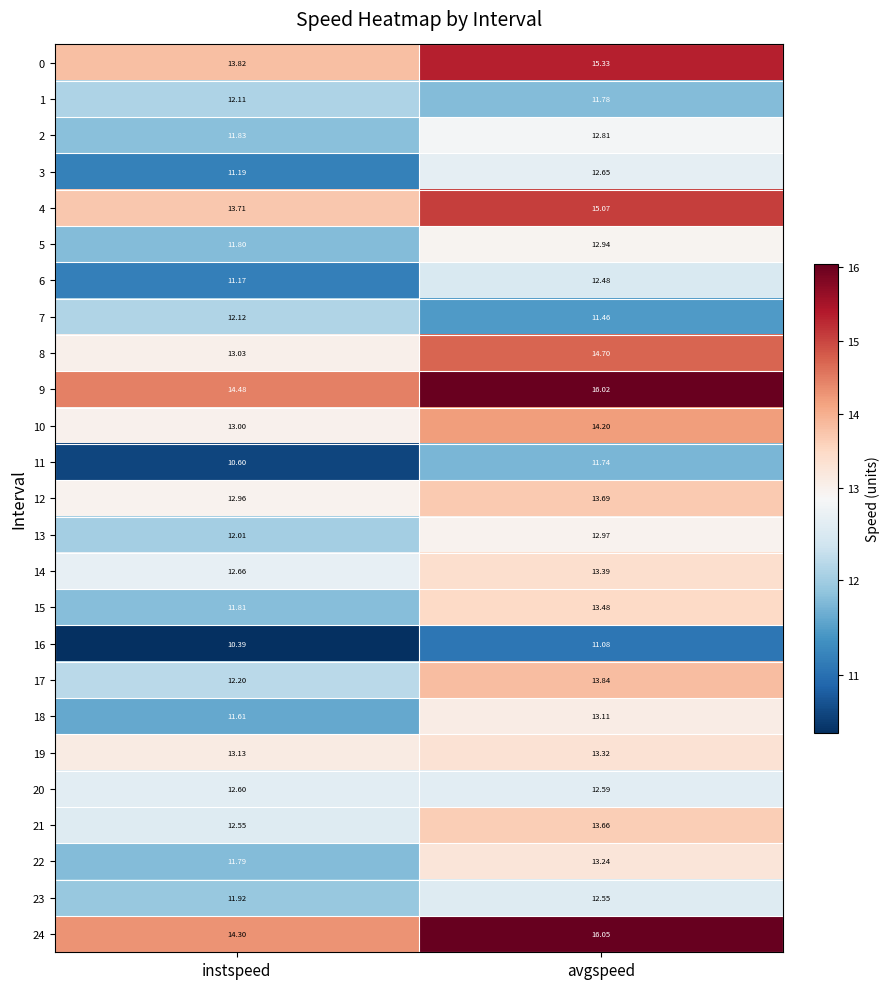

Between instspeed and avgspeed, which series saw the biggest shift?

24